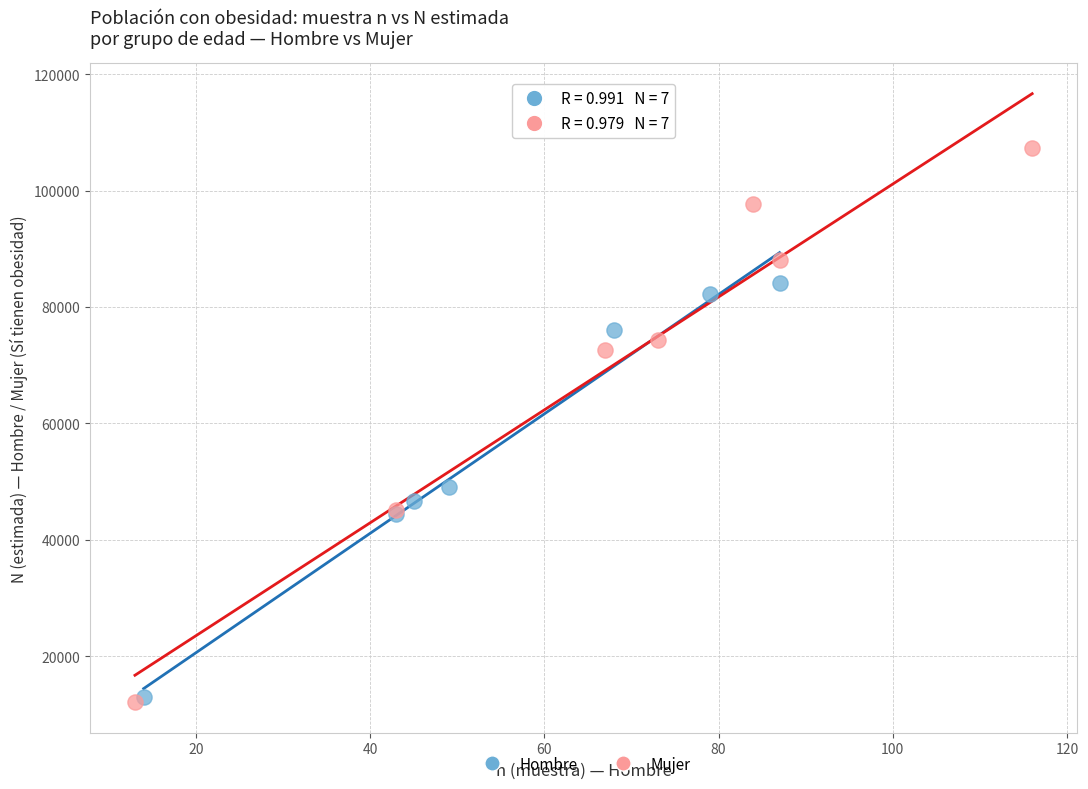

Which series has the widest spread of Y values?

Mujer